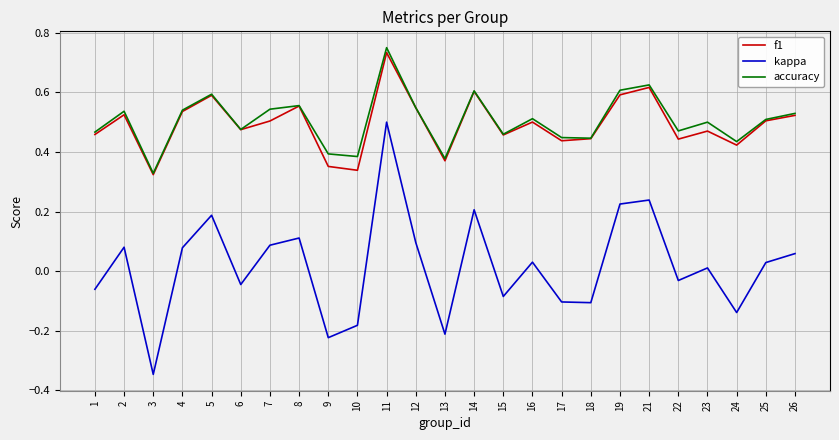

Which category has the highest value in the accuracy series?

11